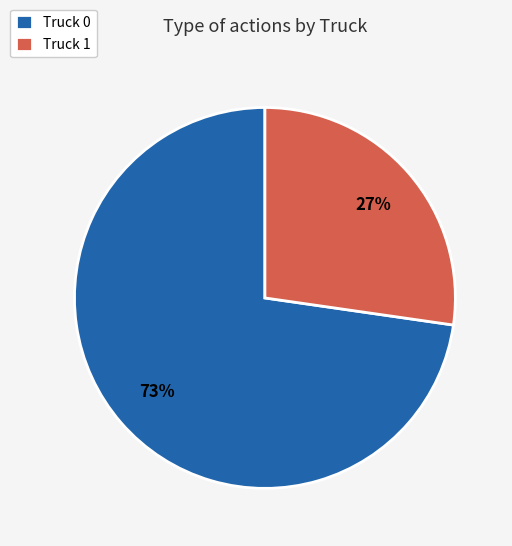

Is the sum of Truck 1 and Truck 0 greater than half?

Yes